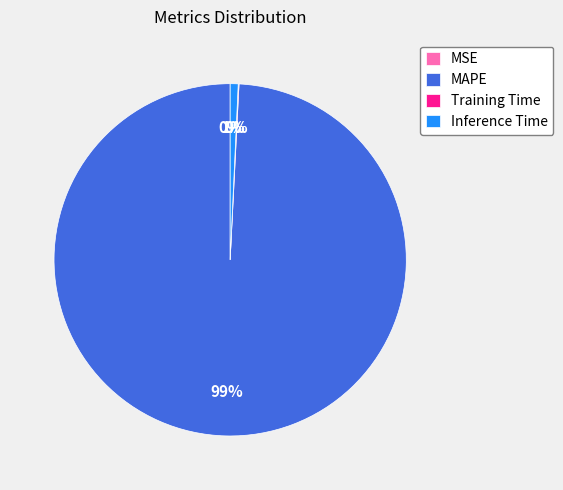

Which category has the biggest portion of the pie?

MAPE